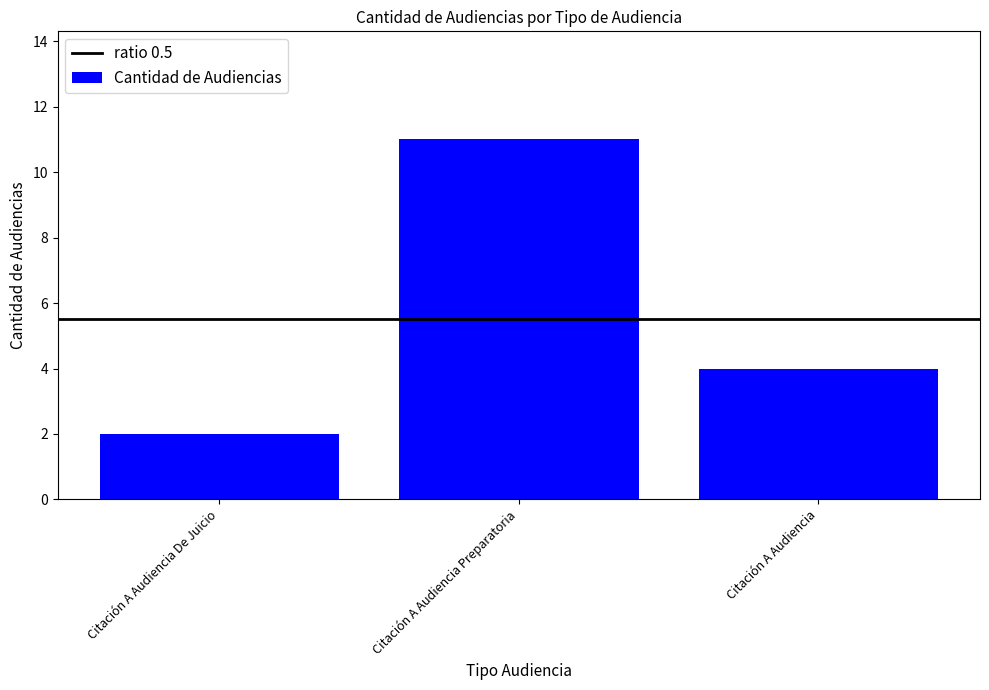

True or false: the data shows 6 at Citación A Audiencia.

False